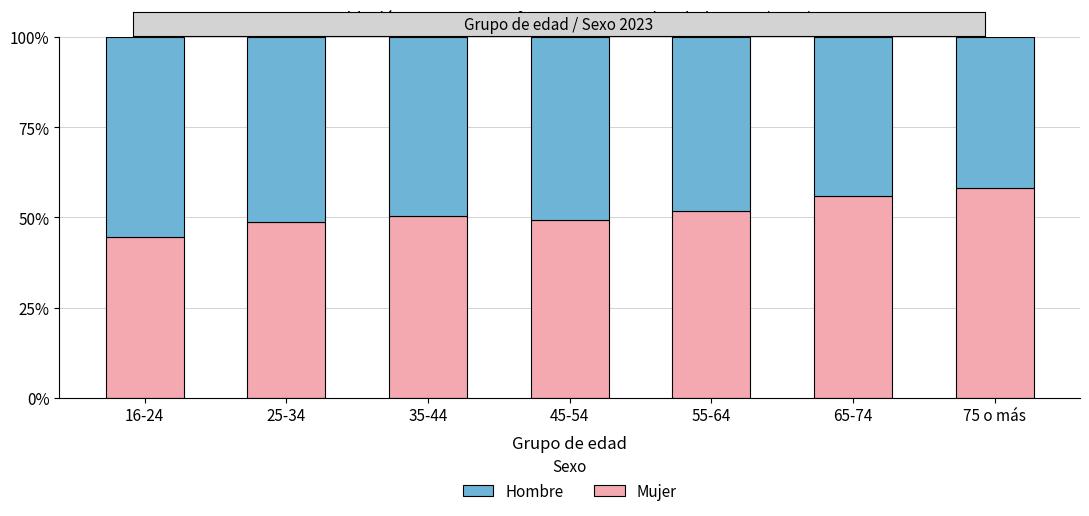

What is the difference between the maximum and minimum values in the Hombre series?

0.1